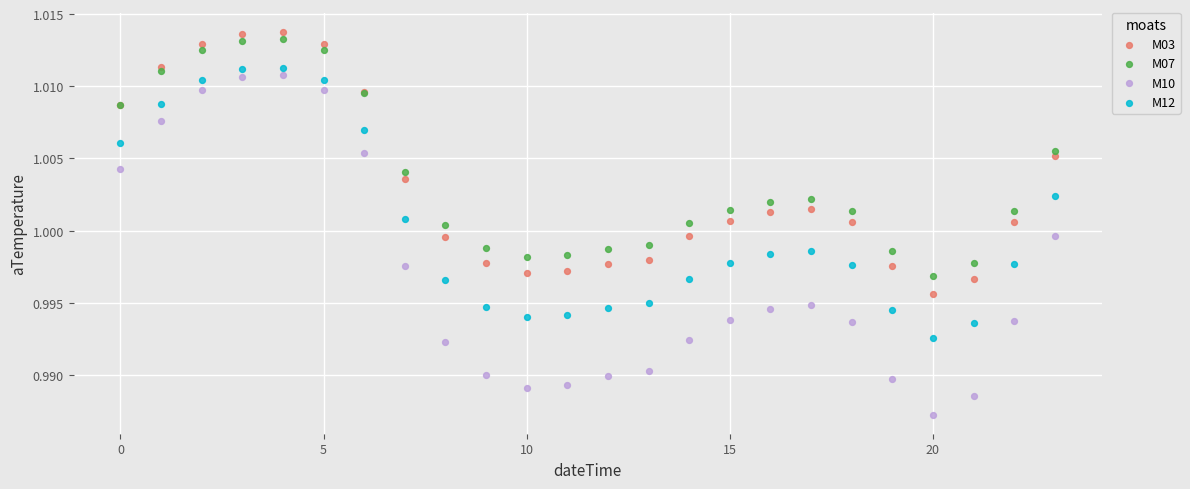

Which series has the largest Y range (max minus min)?

M10